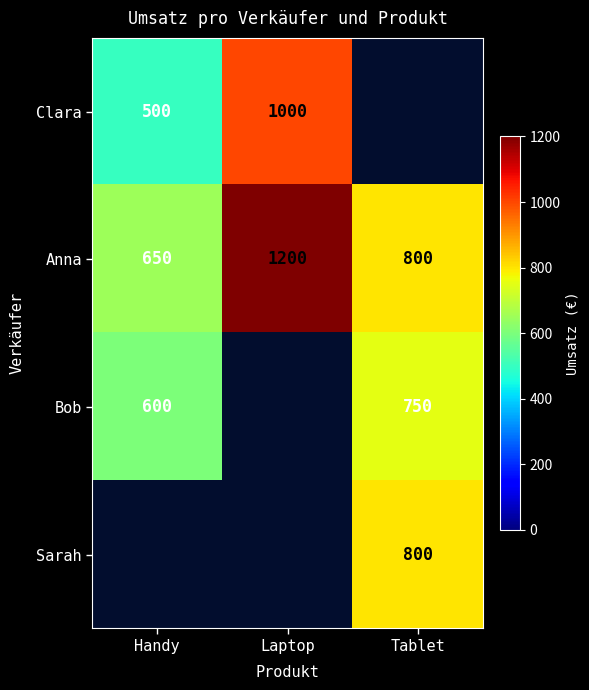

Rank the categories by Anna value from lowest to highest.

Handy, Tablet, Laptop